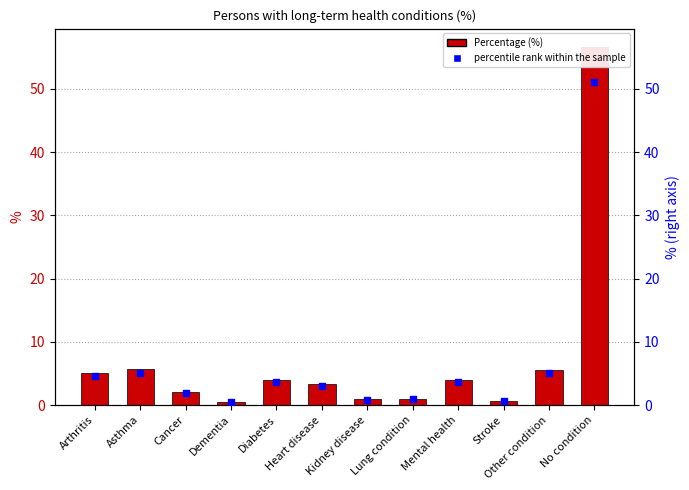

What are all the series names shown in the legend?

Percentage (%), percentile rank within the sample